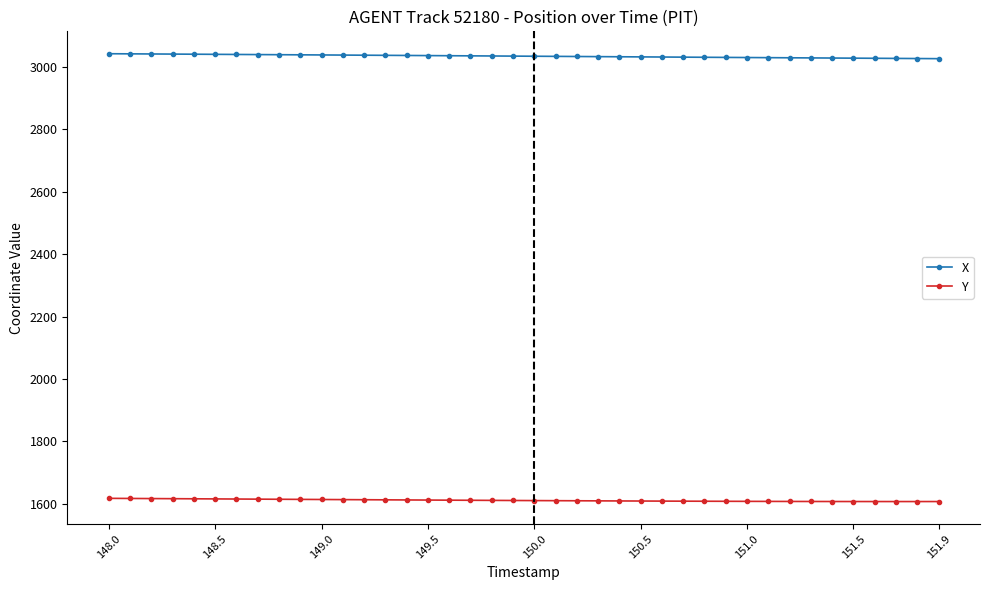

How many series are shown in this chart?

2